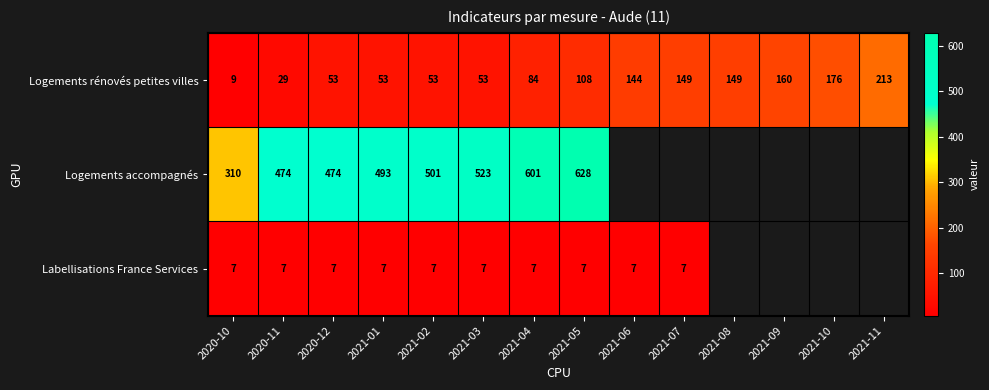

What is the sum of the Logements rénovés petites villes values at 2021-05 and 2021-10?

284